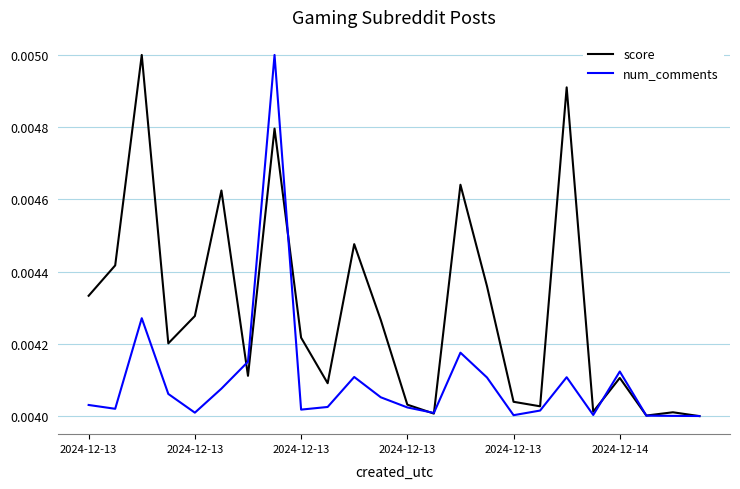

Rank the series by their average value, from highest to lowest.

score, num_comments